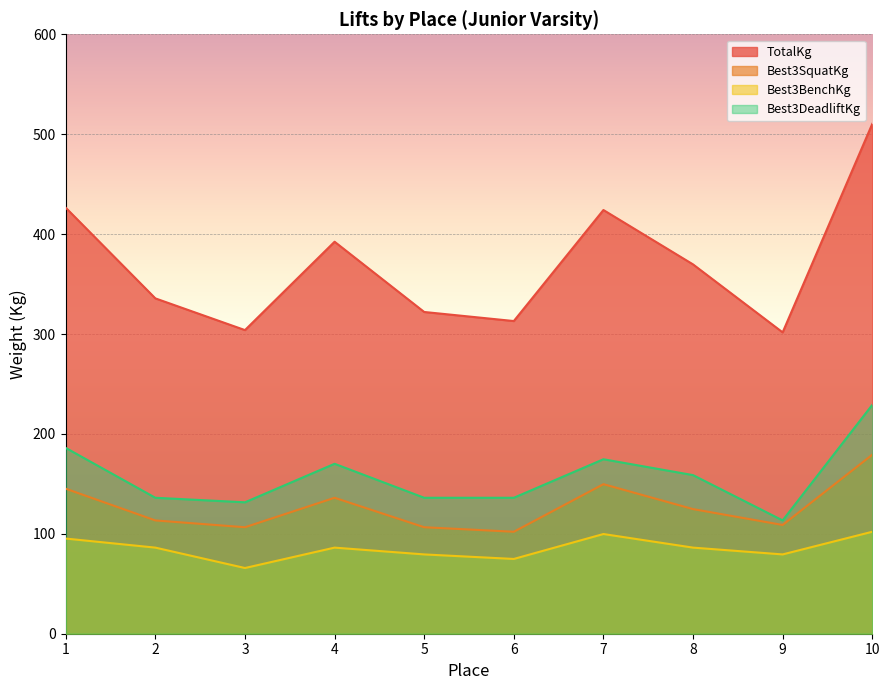

The Best3DeadliftKg series shows 331.4 at 1. True or false?

False